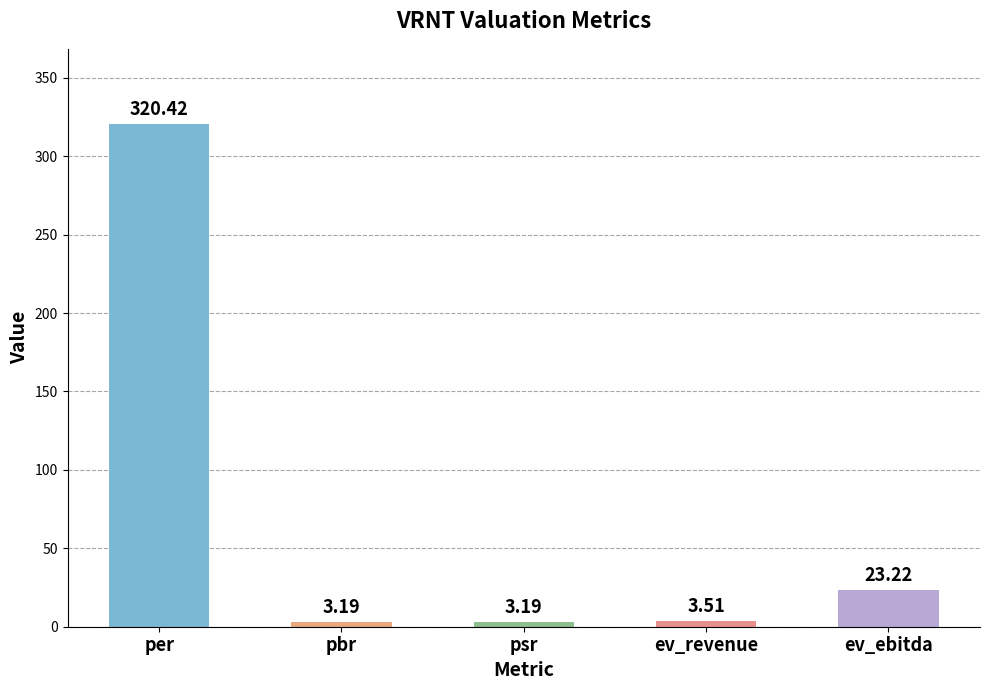

What is the average value?

70.7